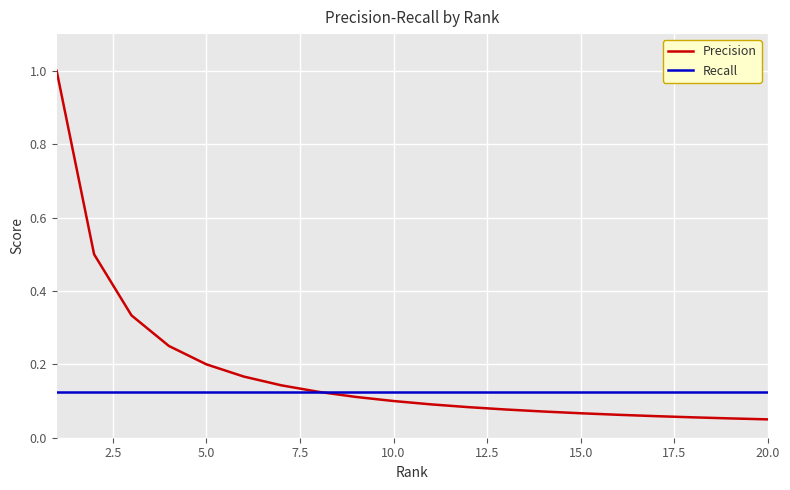

Which series has the largest total across all categories?

Precision